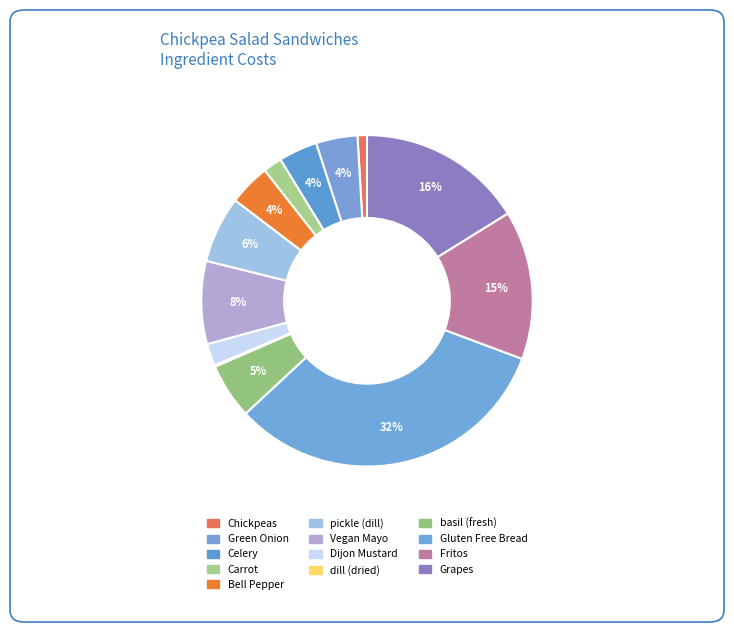

To the nearest percent, what is the average slice percentage?

8%